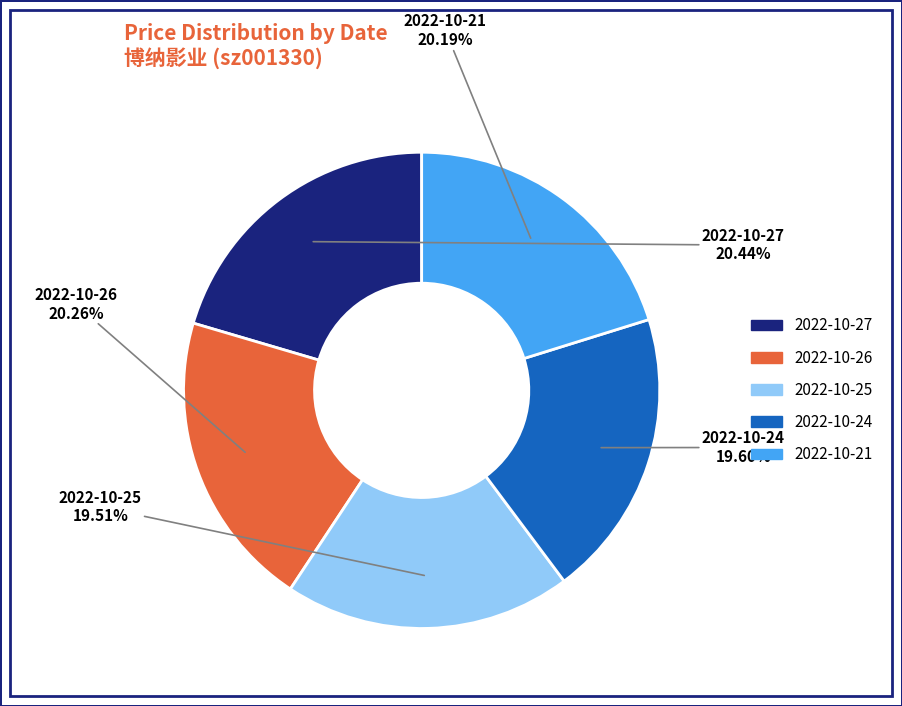

Is there a majority slice in this chart?

No